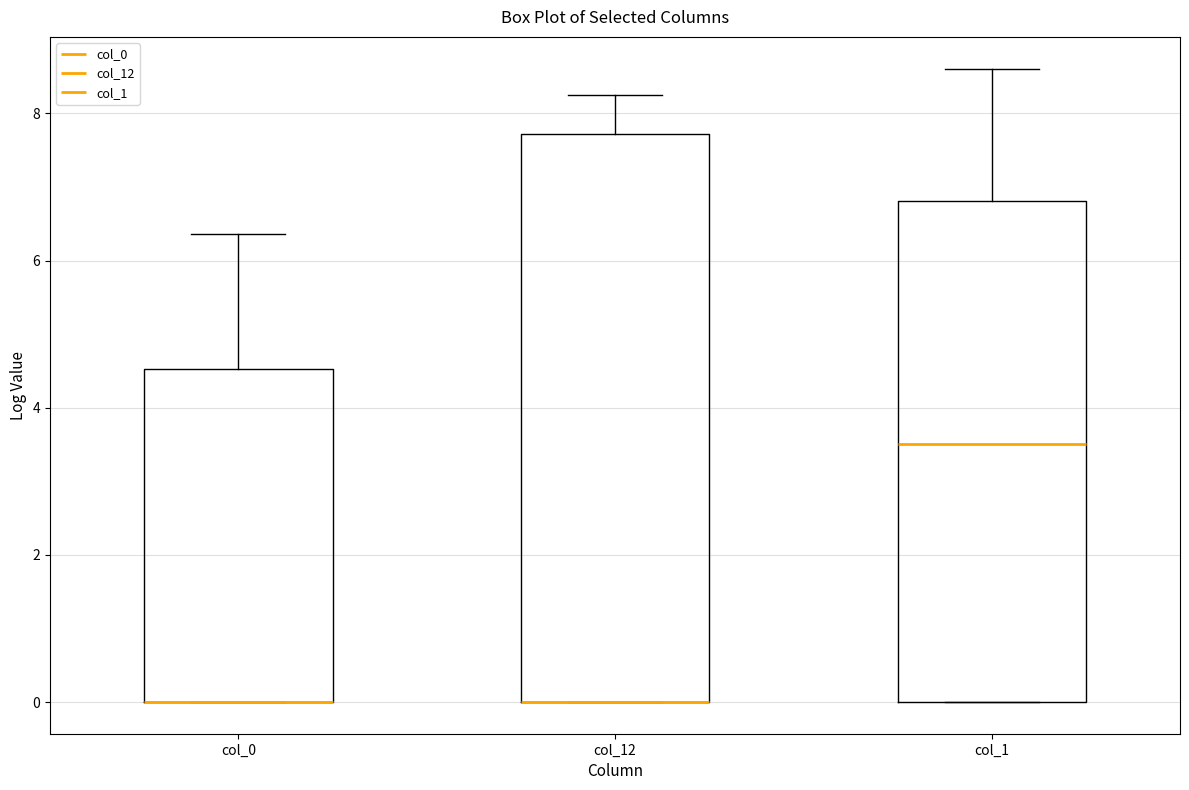

Reading left to right, transcribe this box plot: for each box, give where its median line is, the range the box spans, and where its two whiskers end, as read against the y-axis. The values are not printed on the chart, so give them approximately, as read against the axis.

col_0: median 0.0 (drawn on the box's lower edge), box 0.0 to 4.6, whiskers 0.0 to 6.4
col_12: median 0.0 (drawn on the box's lower edge), box 0.0 to 7.8, whiskers 0.0 to 8.2
col_1: median 3.6, box 0.0 to 6.8, whiskers 0.0 to 8.6